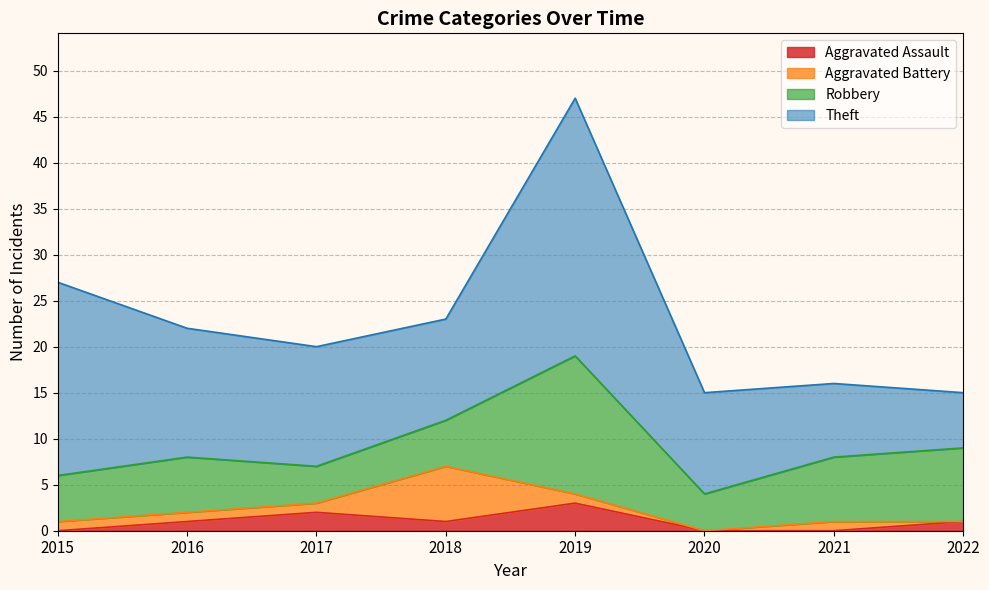

True or false: Aggravated Assault and Theft cross at least once.

False